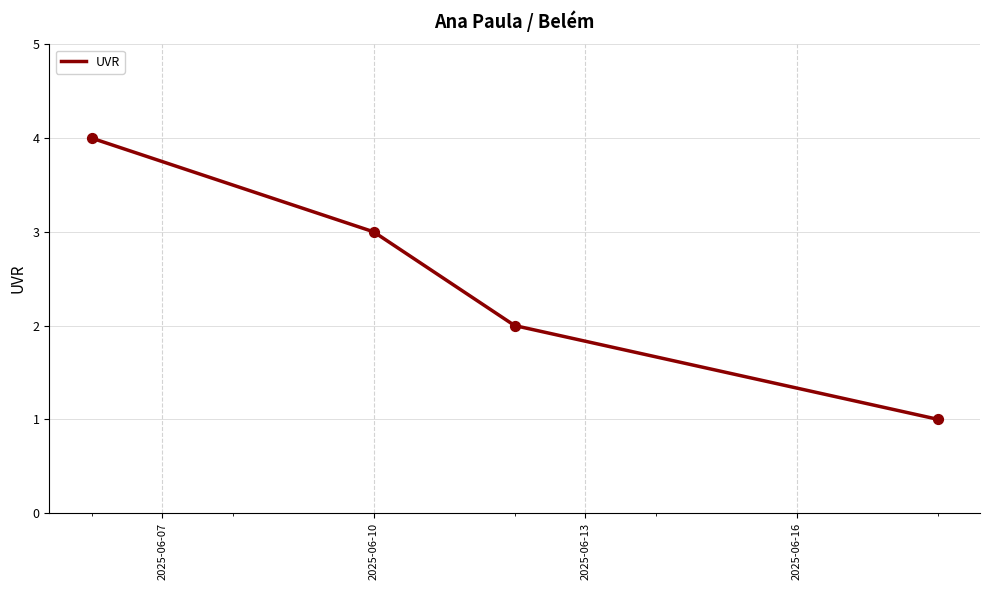

What is the greatest value displayed?

4